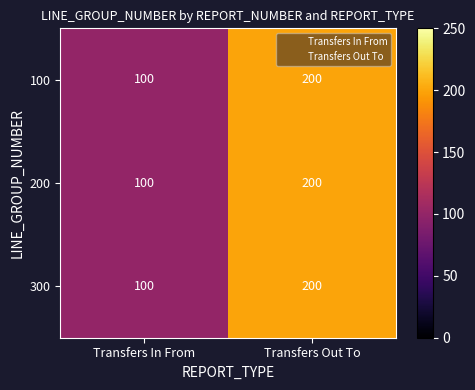

Count the number of data series in this chart.

3